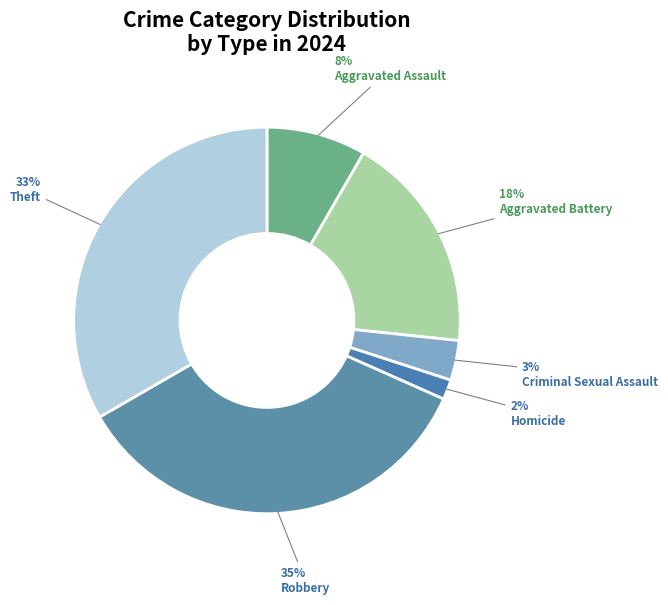

The Criminal Sexual Assault slice represents 3% of the pie. True or false?

True